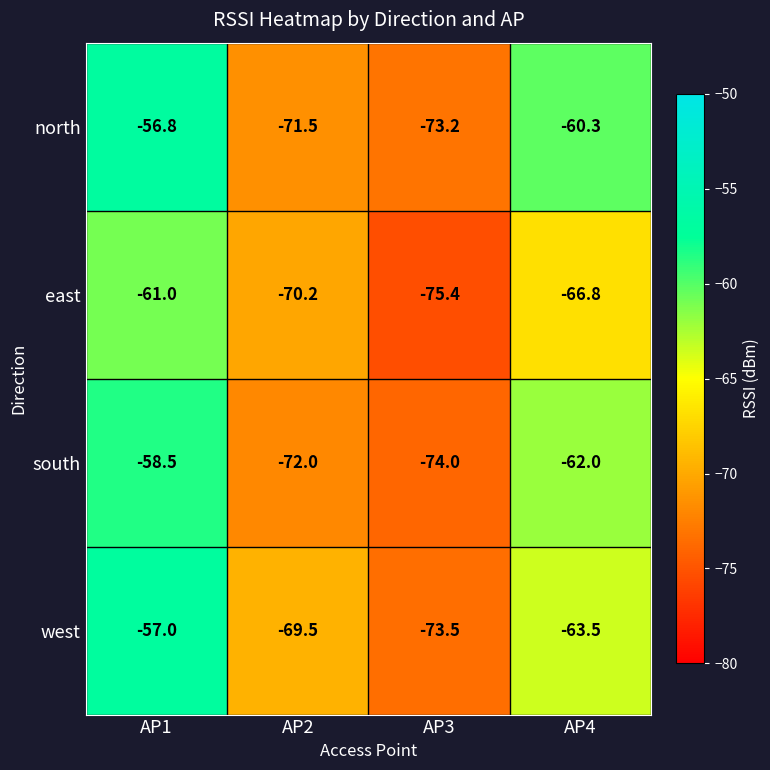

What is the total value across all series at AP2?

-283.2